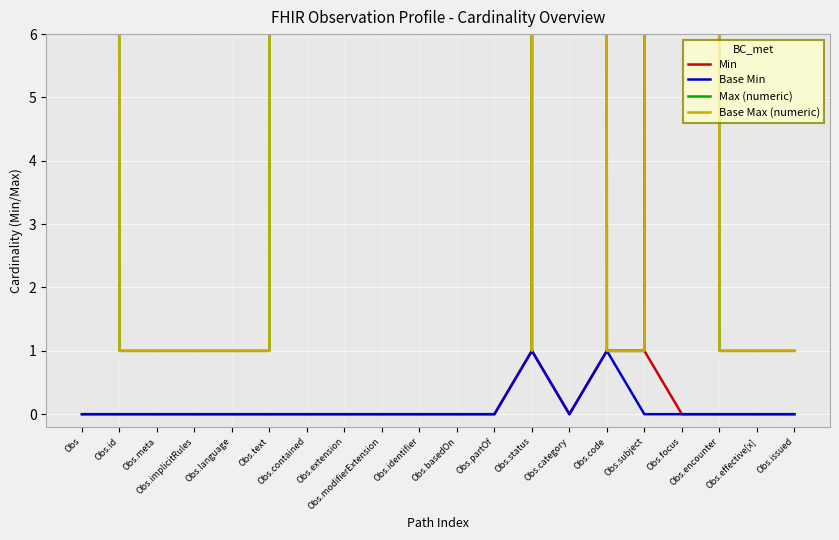

Reading left to right, list all the values displayed in this chart.

Min: Obs=0	Obs.id=0	Obs.meta=0	Obs.implicitRules=0	Obs.language=0	Obs.text=0	Obs.contained=0	Obs.extension=0	Obs.modifierExtension=0	Obs.identifier=0	Obs.basedOn=0	Obs.partOf=0	Obs.status=1	Obs.category=0	Obs.code=1	Obs.subject=1	Obs.focus=0	Obs.encounter=0	Obs.effective[x]=0	Obs.issued=0
Base Min: Obs=0	Obs.id=0	Obs.meta=0	Obs.implicitRules=0	Obs.language=0	Obs.text=0	Obs.contained=0	Obs.extension=0	Obs.modifierExtension=0	Obs.identifier=0	Obs.basedOn=0	Obs.partOf=0	Obs.status=1	Obs.category=0	Obs.code=1	Obs.subject=0	Obs.focus=0	Obs.encounter=0	Obs.effective[x]=0	Obs.issued=0
Max (numeric): Obs=999	Obs.id=1	Obs.meta=1	Obs.implicitRules=1	Obs.language=1	Obs.text=1	Obs.contained=999	Obs.extension=999	Obs.modifierExtension=999	Obs.identifier=999	Obs.basedOn=999	Obs.partOf=999	Obs.status=1	Obs.category=999	Obs.code=1	Obs.subject=1	Obs.focus=999	Obs.encounter=1	Obs.effective[x]=1	Obs.issued=1
Base Max (numeric): Obs=999	Obs.id=1	Obs.meta=1	Obs.implicitRules=1	Obs.language=1	Obs.text=1	Obs.contained=999	Obs.extension=999	Obs.modifierExtension=999	Obs.identifier=999	Obs.basedOn=999	Obs.partOf=999	Obs.status=1	Obs.category=999	Obs.code=1	Obs.subject=1	Obs.focus=999	Obs.encounter=1	Obs.effective[x]=1	Obs.issued=1